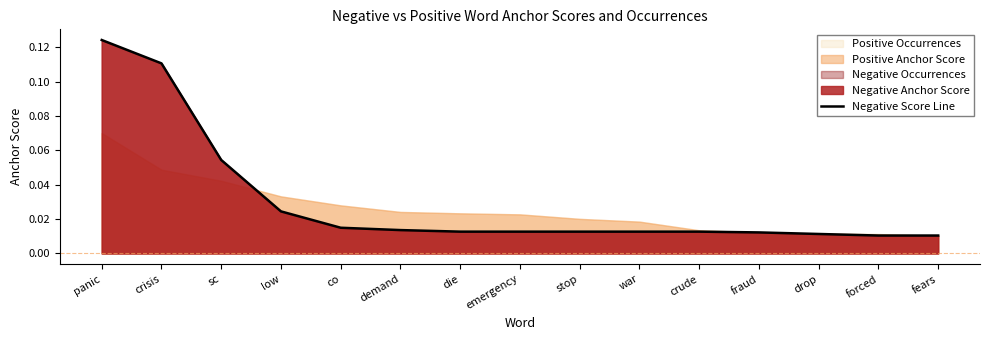

True or false: there are more than 0 points higher than both neighbors.

False